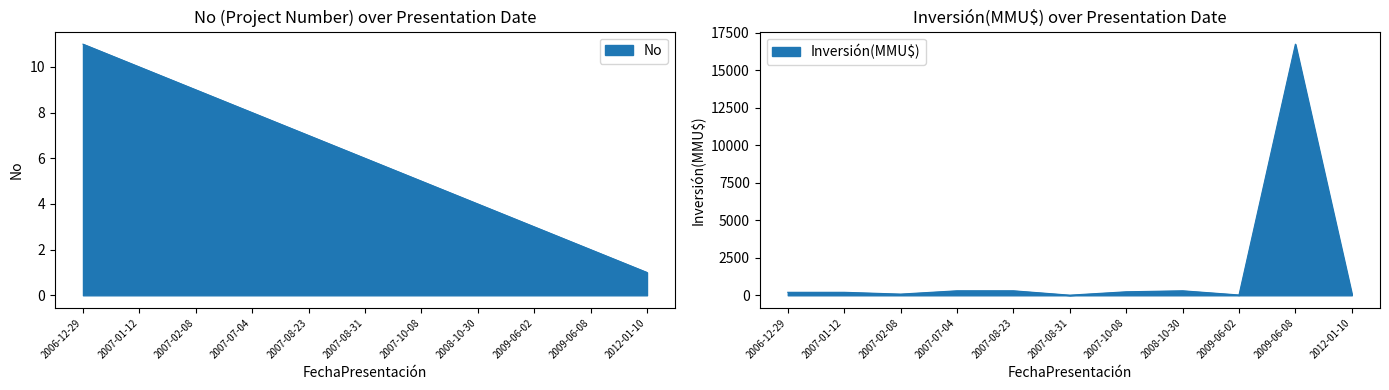

What is the difference between the Inversión(MMU$) values at 2007-07-04 and 2007-10-08?

66